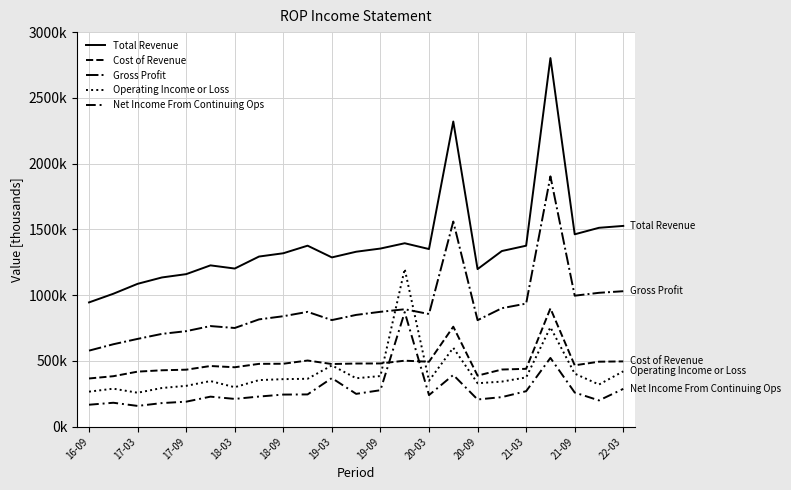

Is this an area chart (filled region under the line)?

No